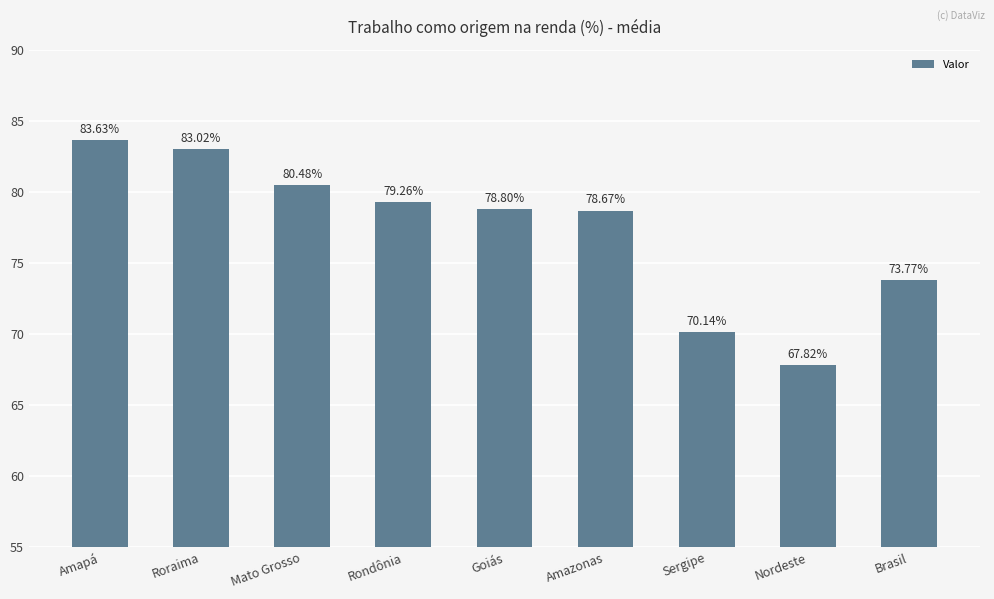

Where does the data first go above 78?

Amapá